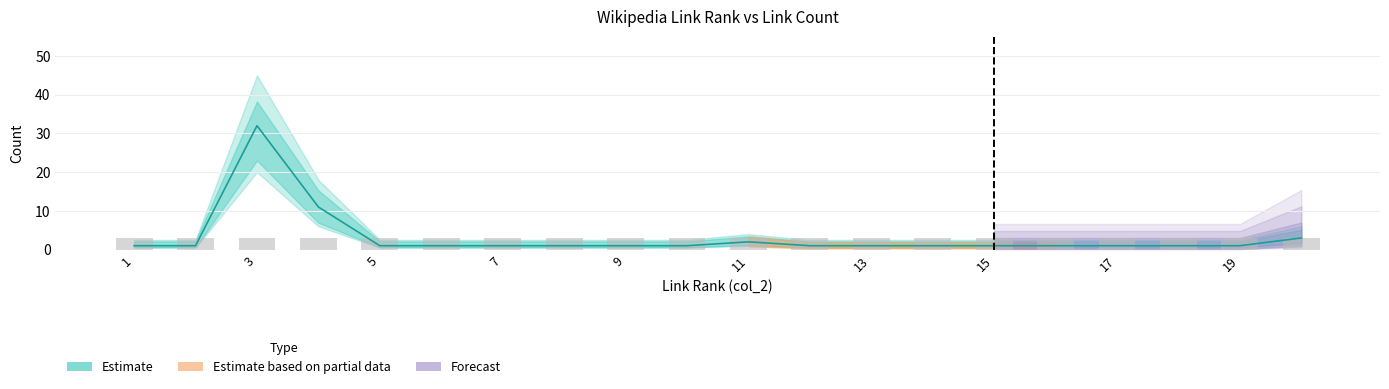

Reading left to right, transcribe all the data shown in this chart.

link_rank: 1	2	3	4	5	6	7	8	9	10	11	12	13	14	15	16	17	18	19	20
col_6_values: 1	1	32	11	1	1	1	1	1	1	2	1	1	1	1	1	1	1	1	3
col_8_values: 3	3	3	3	3	3	3	3	3	3	3	3	3	3	3	3	3	3	3	3